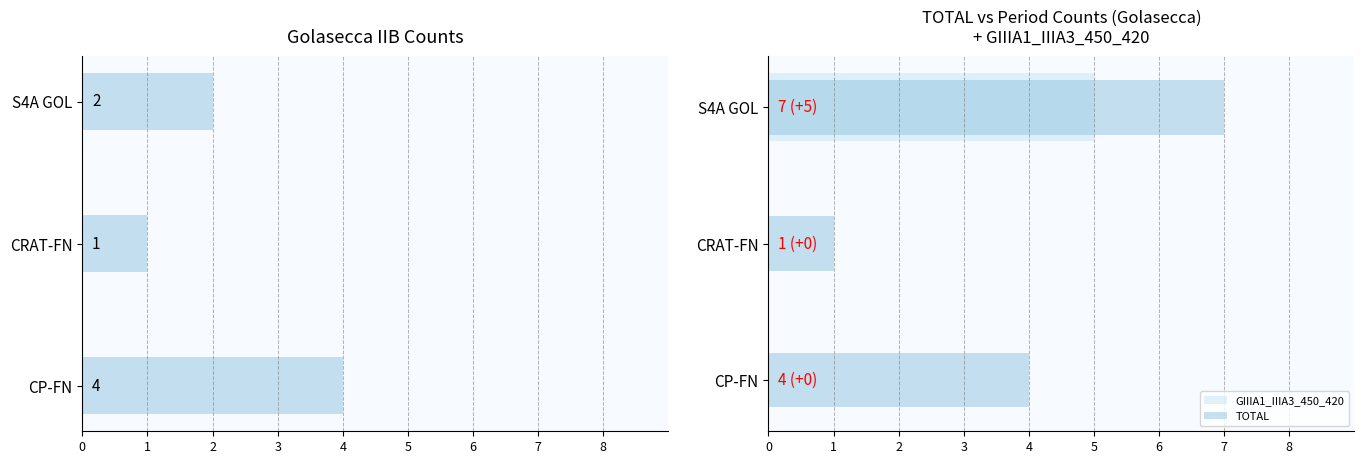

The Golasecca_IIB series shows 1 at CRAT-FN. True or false?

True